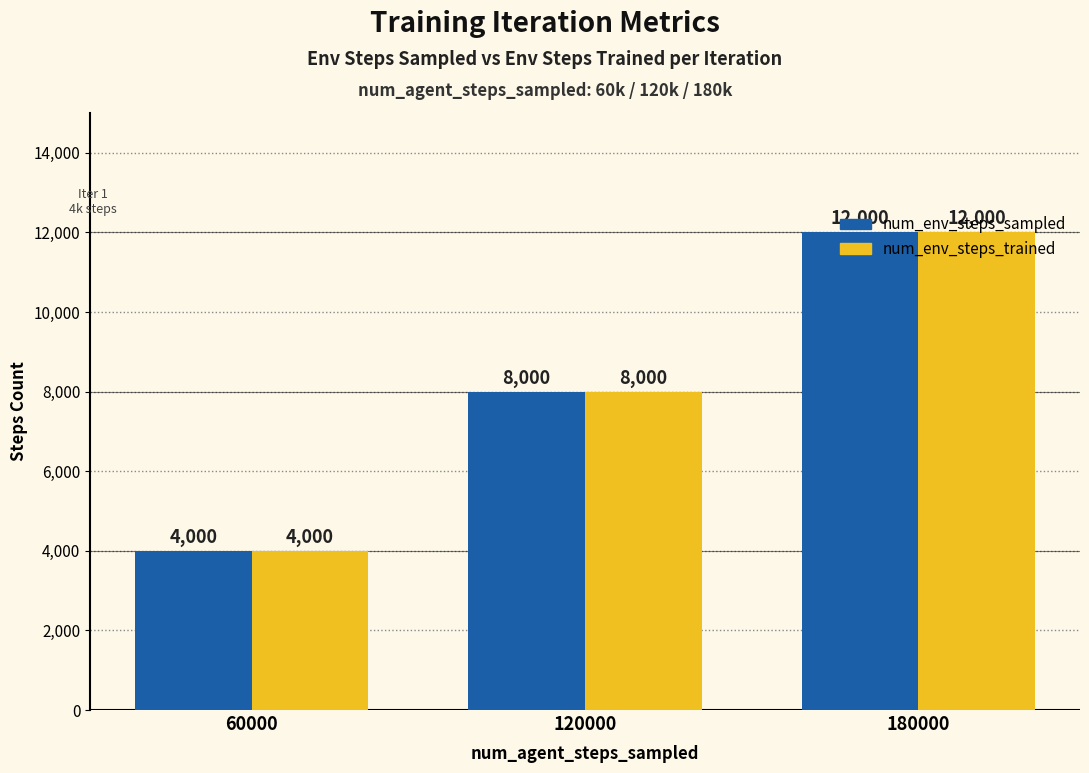

At which label is num_env_steps_sampled closest to 8000?

120000